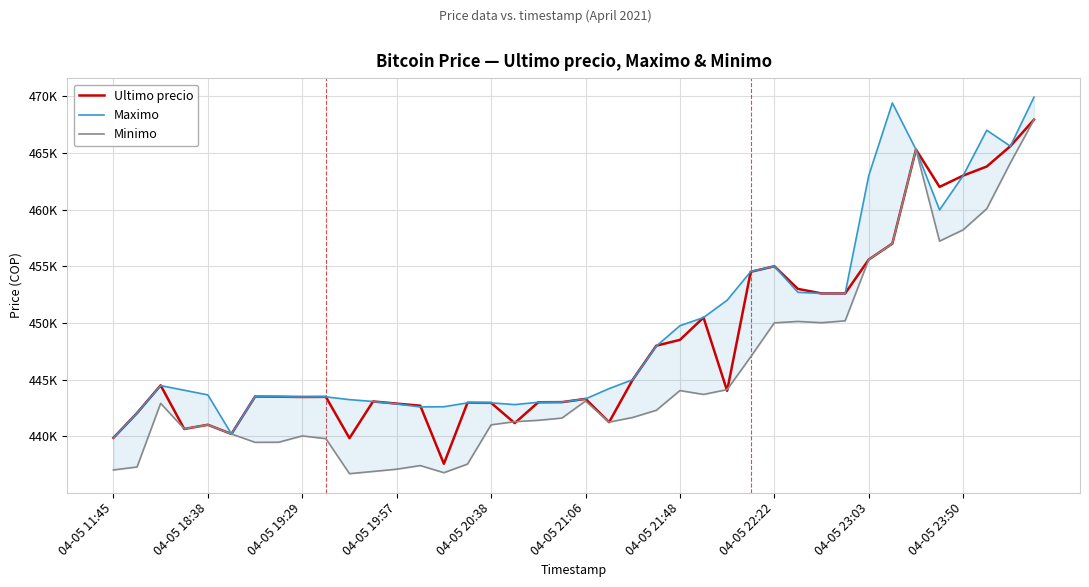

True or false: Minimo and Ultimo precio intersect in this chart.

True